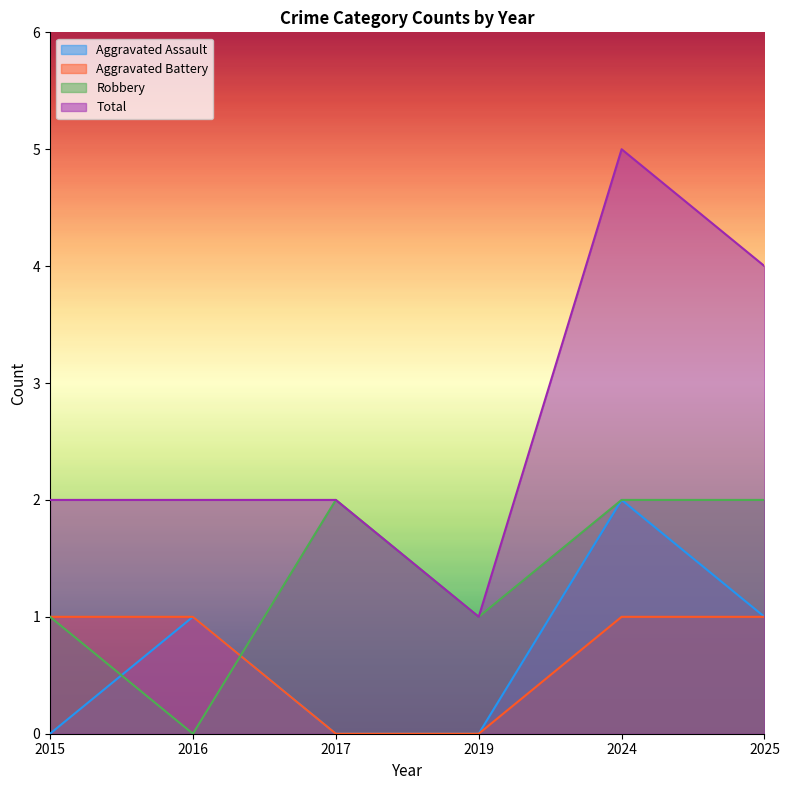

How many lines are shown in the chart?

4